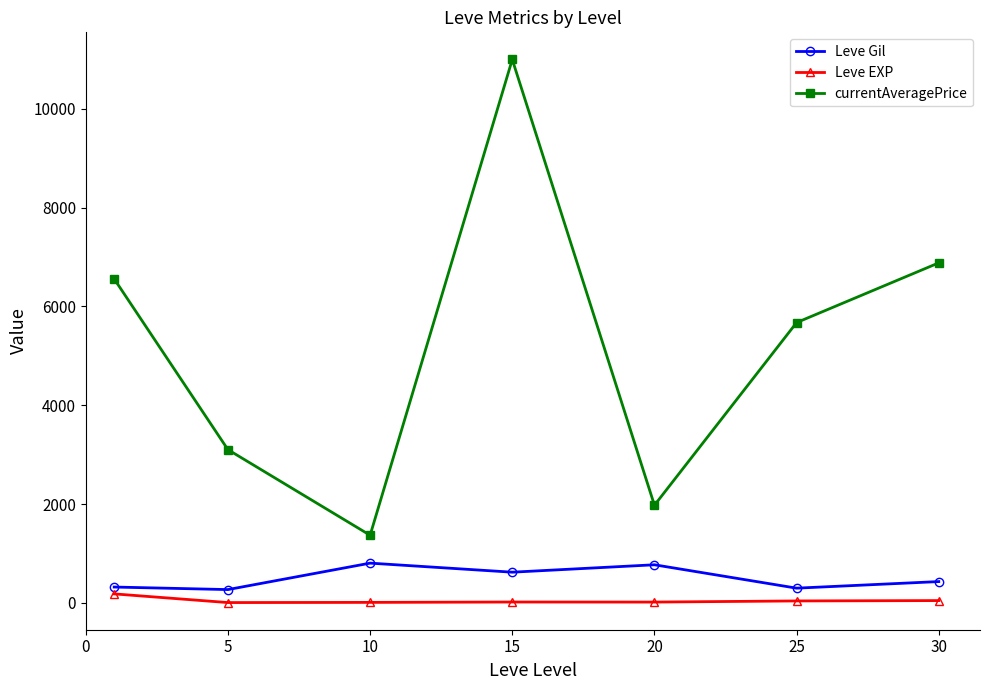

Which series has the largest total across all categories?

currentAveragePrice